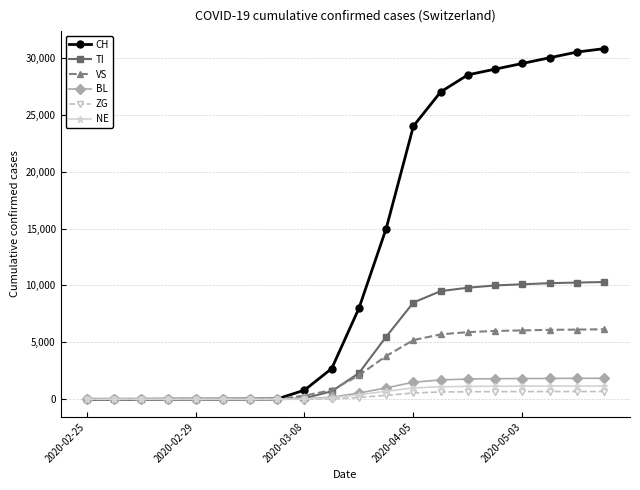

What is the maximum value shown in the chart?

30800